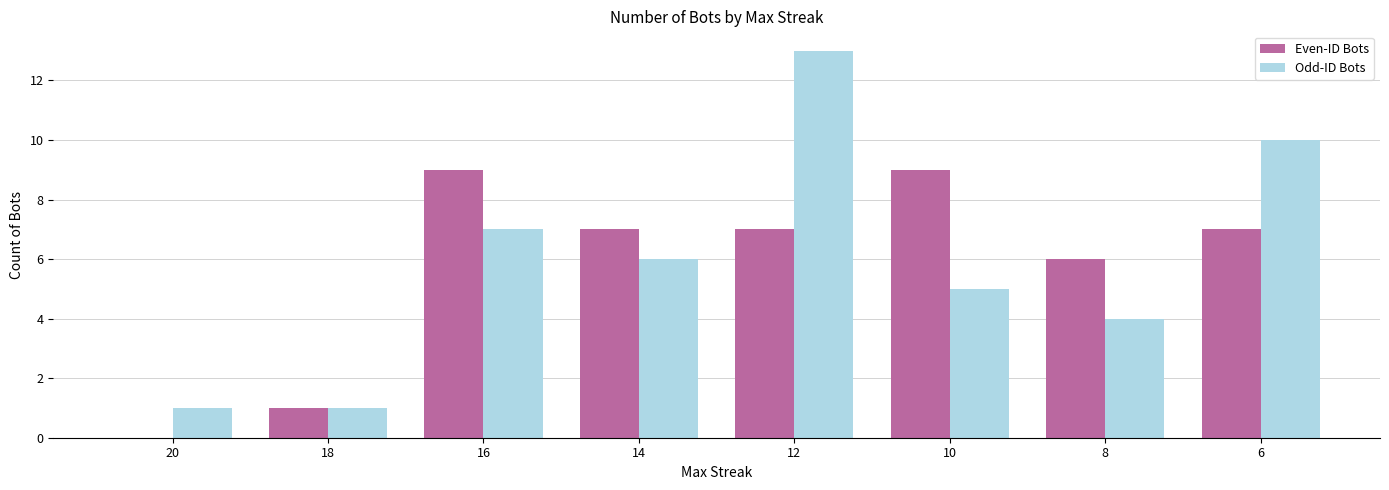

What is the sum of all Even-ID Bots values?

46